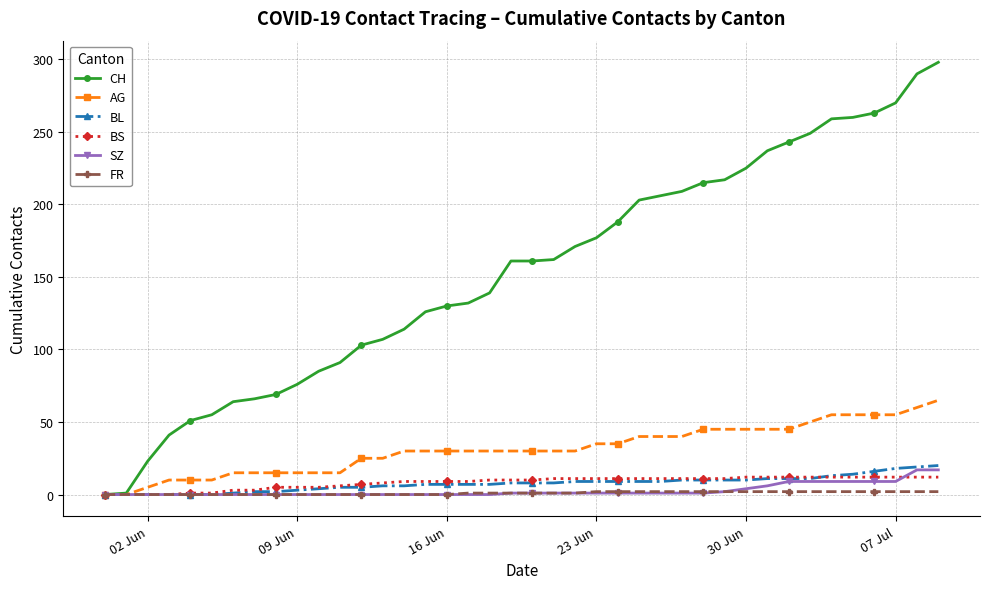

How many categories are shown in the chart?

40